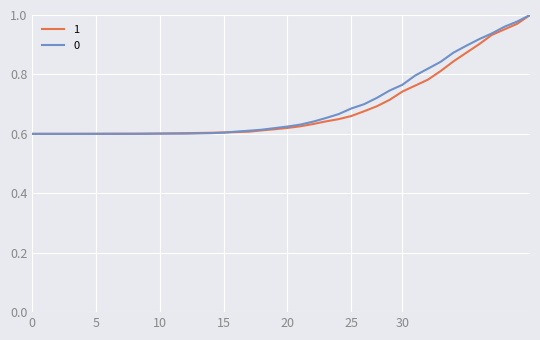

What are all the series names shown in the legend?

1, 0